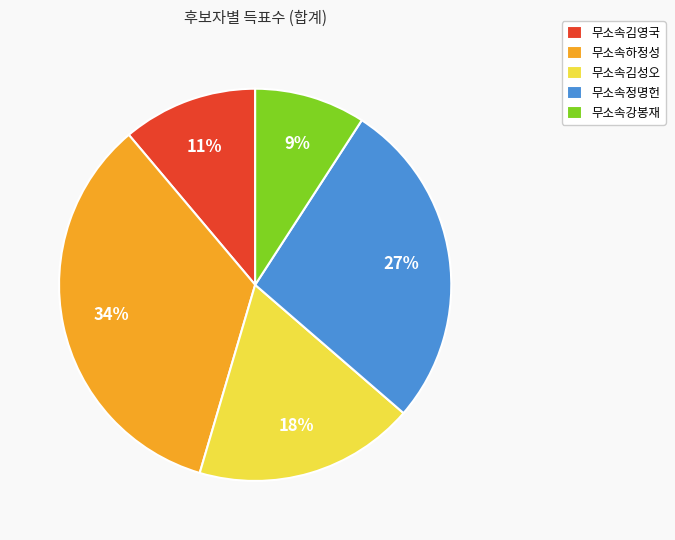

Is there a majority slice in this chart?

No